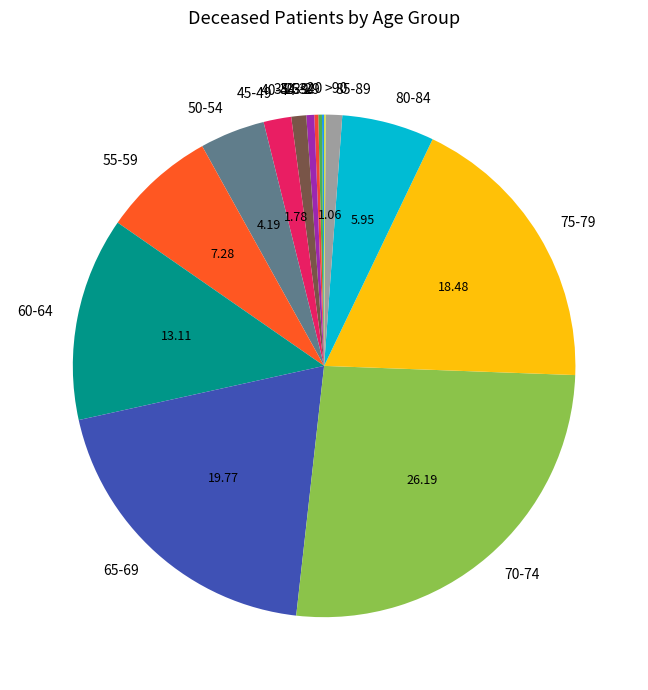

What is the largest slice in the pie chart?

70-74